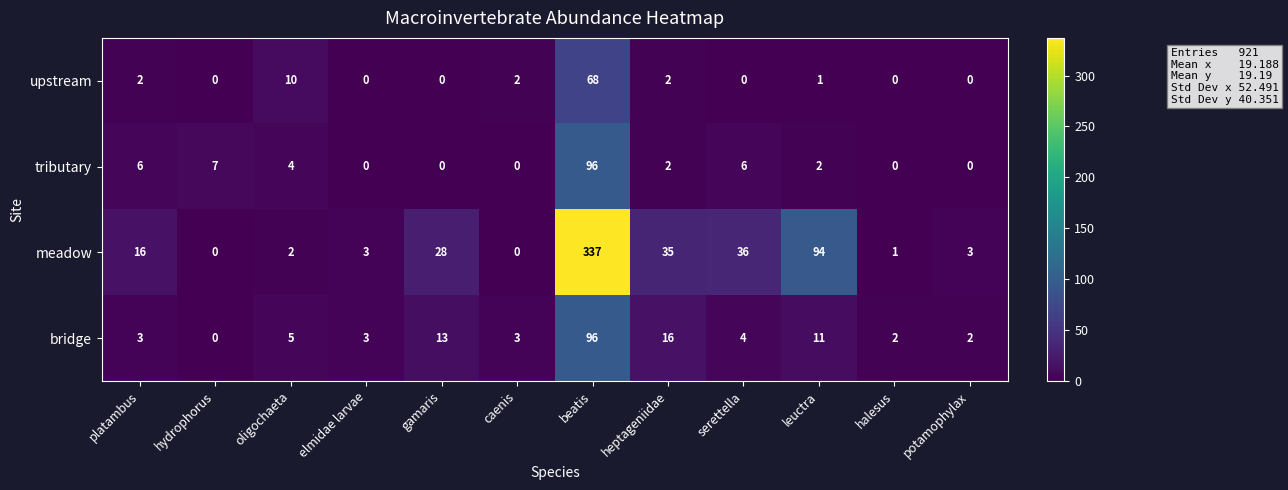

What is the total value across all series at potamophylax?

5